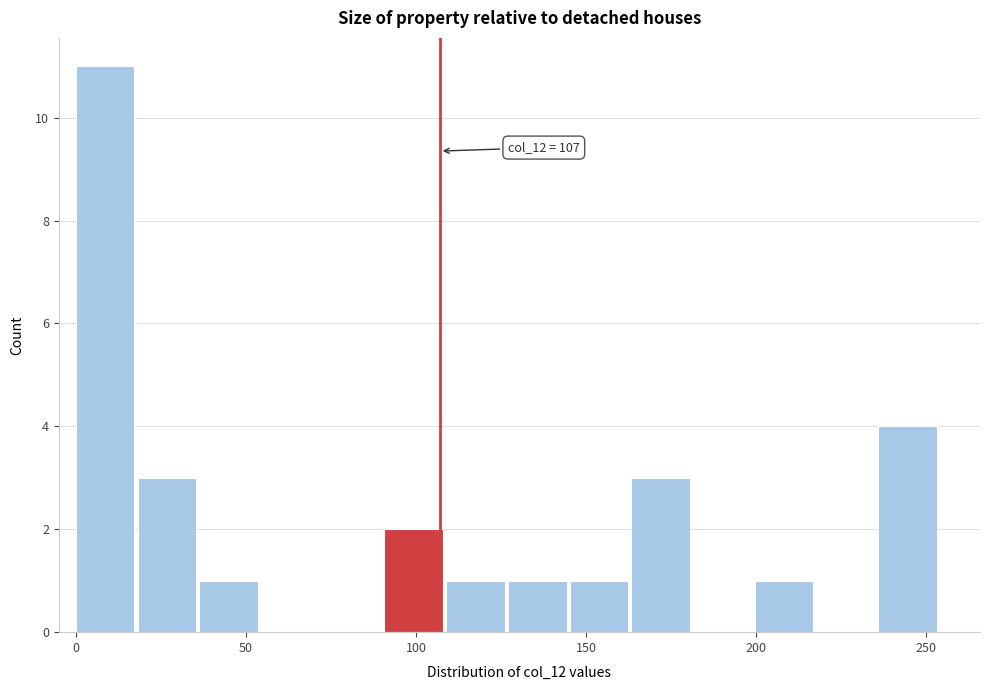

Read against the x-axis, roughly where is the centre of the tallest bar?

10